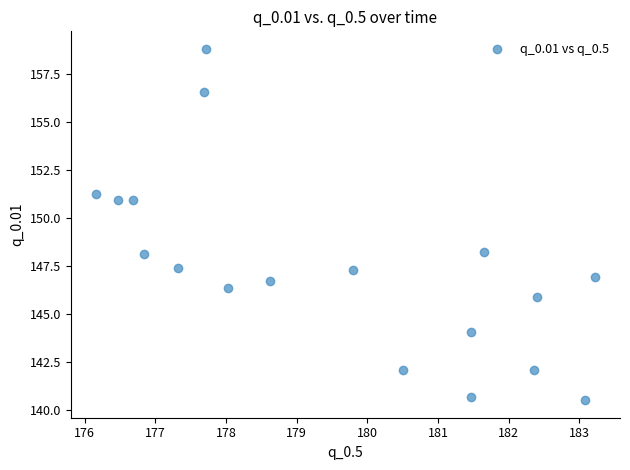

What is the range of X values (max minus min)?

7.1